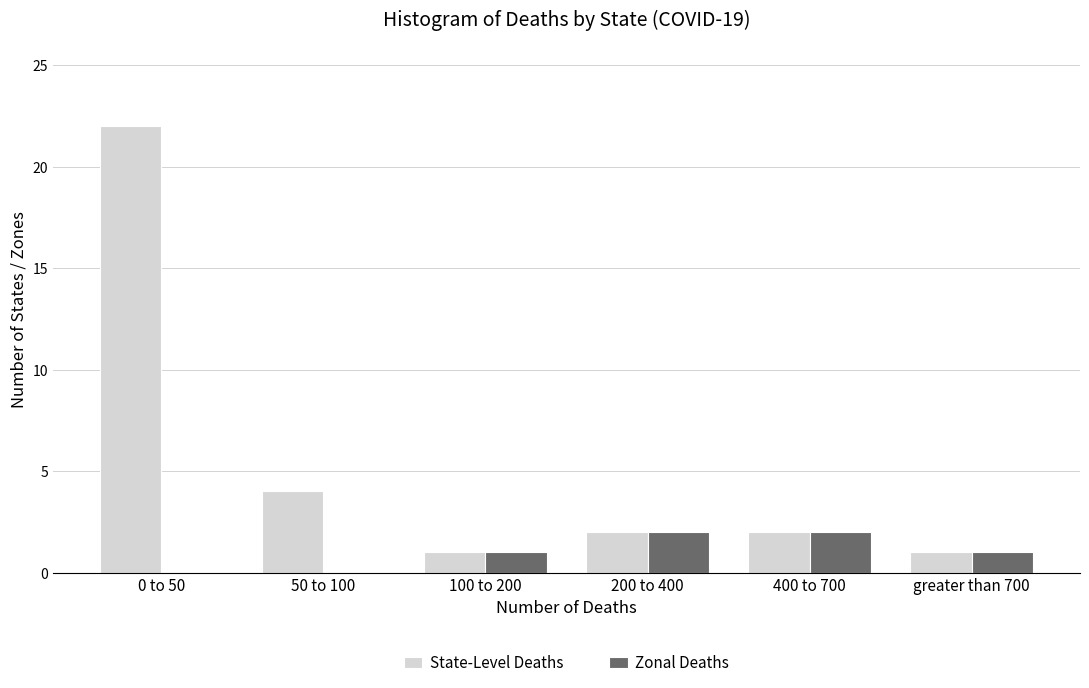

Reading left to right, extract all data points from this chart.

State-Level Deaths: 0 to 50=22	50 to 100=4	100 to 200=1	200 to 400=2	400 to 700=2	greater than 700=1
Zonal Deaths: 0 to 50=0	50 to 100=0	100 to 200=1	200 to 400=2	400 to 700=2	greater than 700=1